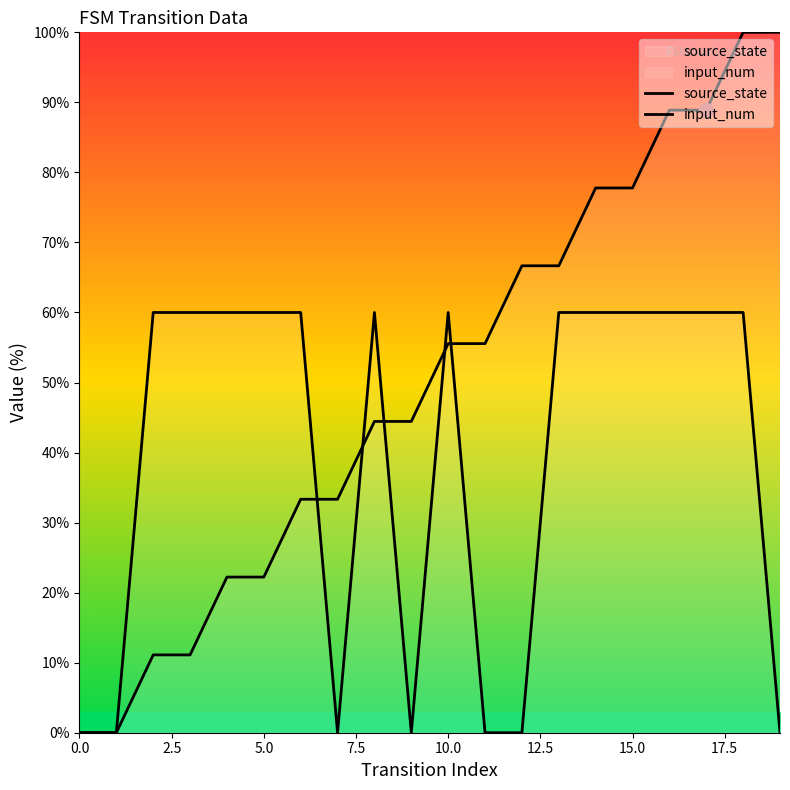

What is the difference between the second highest and second lowest values in the source_state series?

100.0